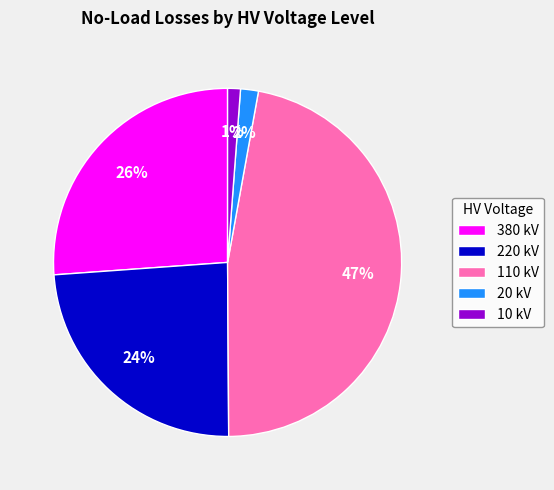

True or false: 20 kV accounts for 14% of the total.

False